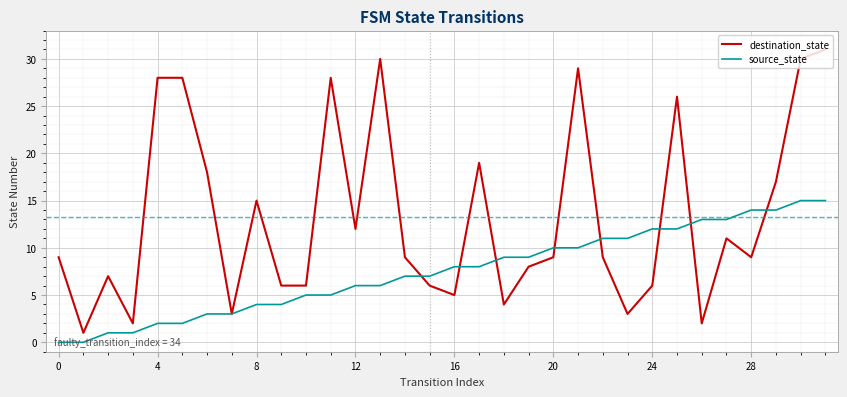

List the series in order of their overall mean, highest first.

destination_state, source_state